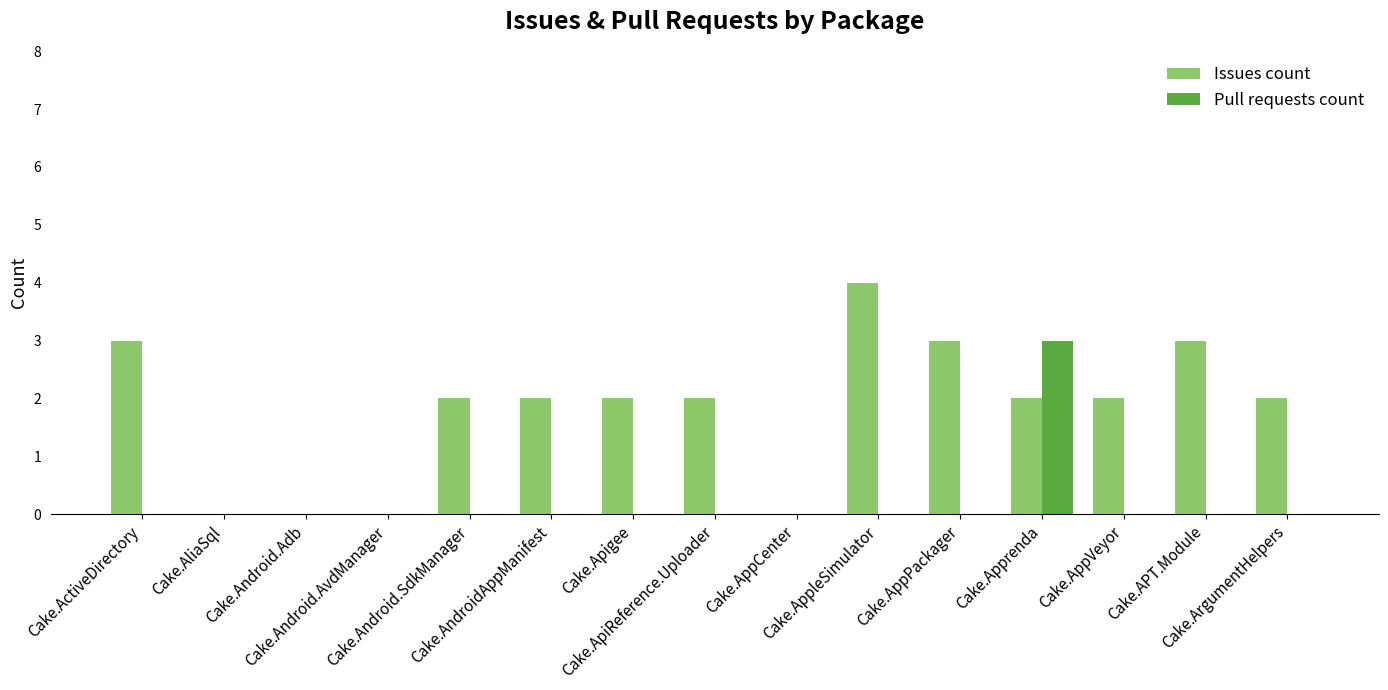

Is the value of Issues count at Cake.Apigee greater than the value of Pull requests count at Cake.APT.Module?

Yes